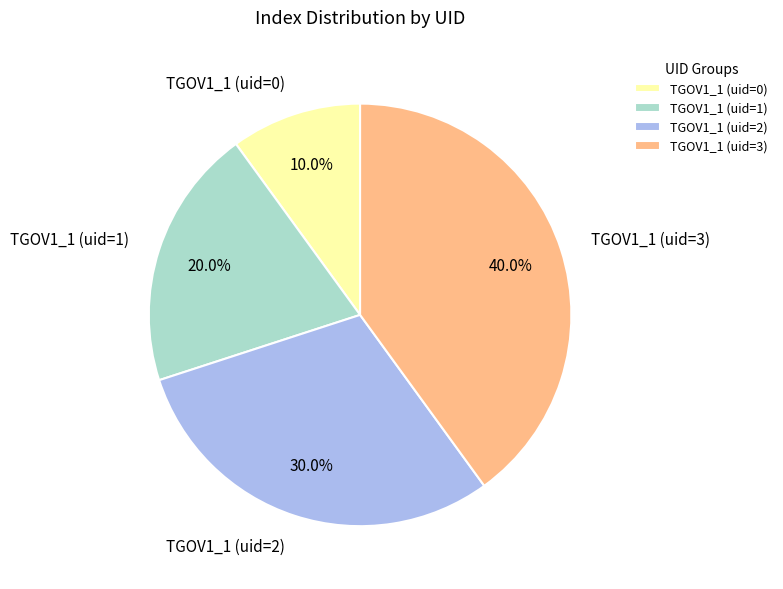

Is there any slice that represents more than half of the pie?

No